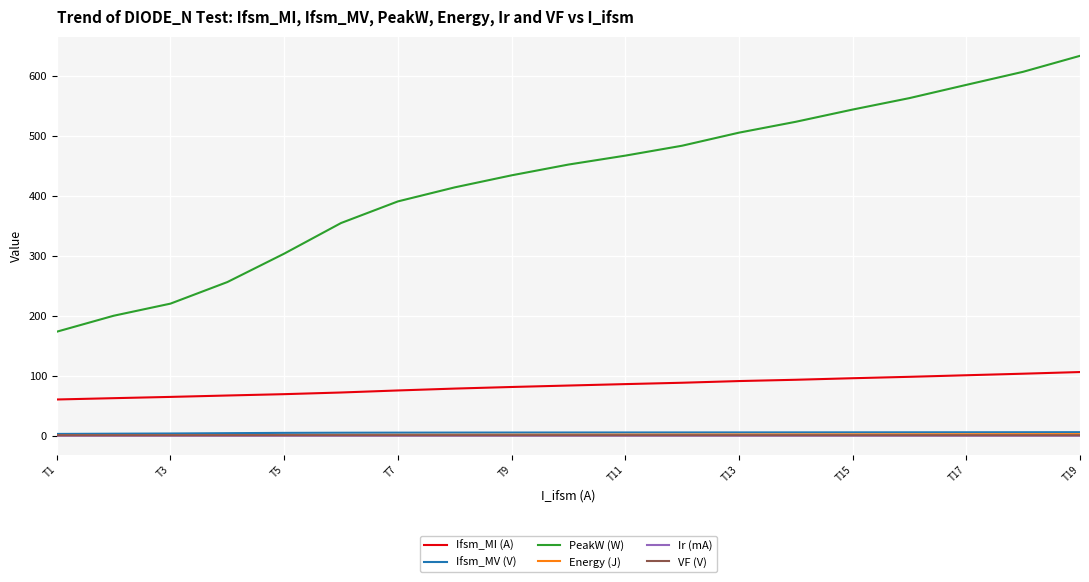

Which series has the largest range (max minus min)?

PeakW (W)